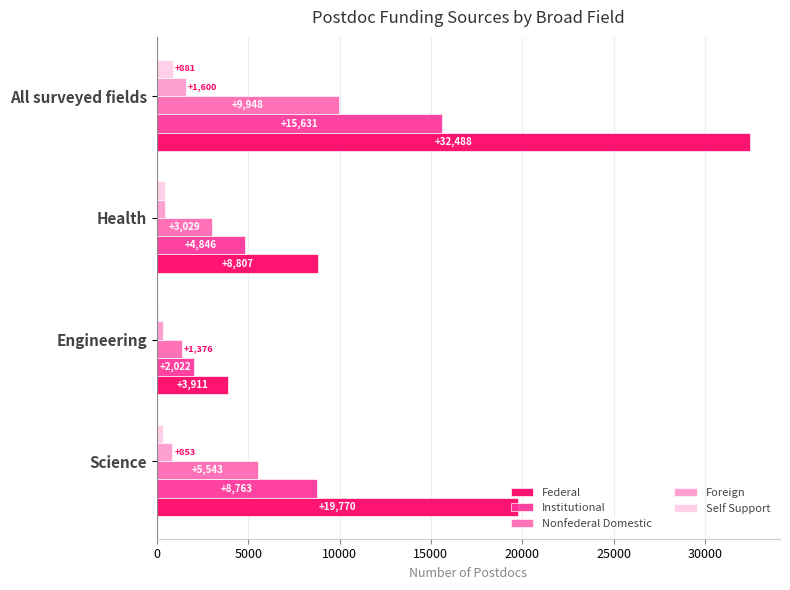

How many categories are shown in the chart?

4